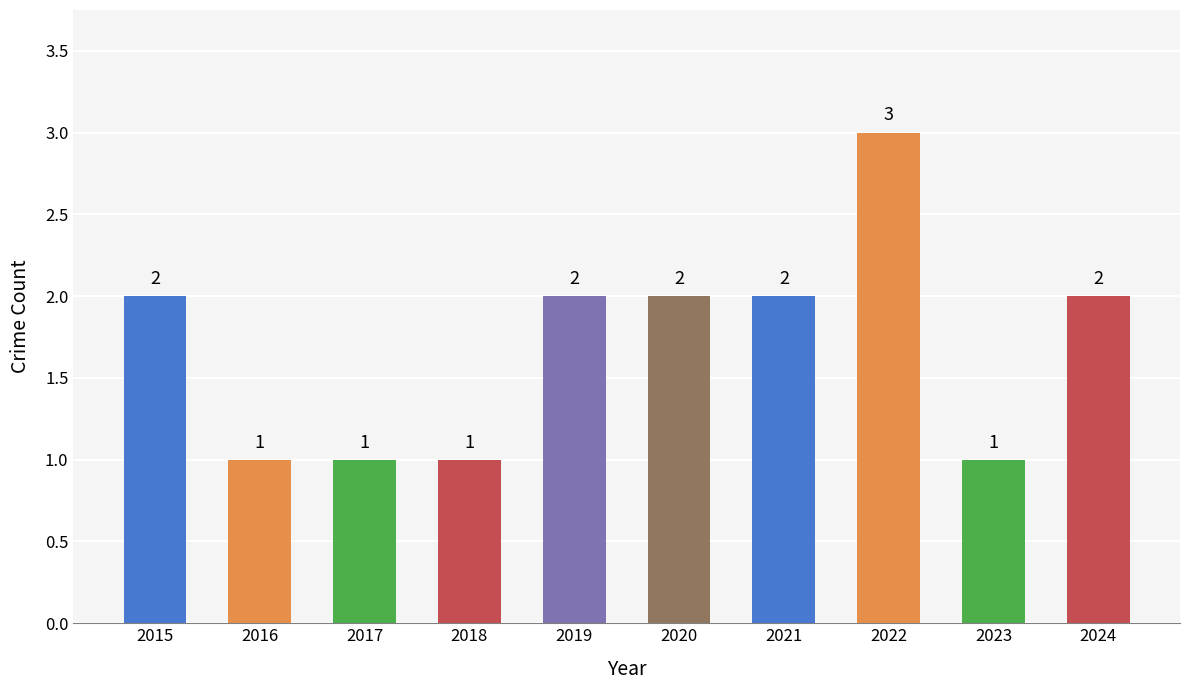

What is the difference between the maximum and second lowest values?

2